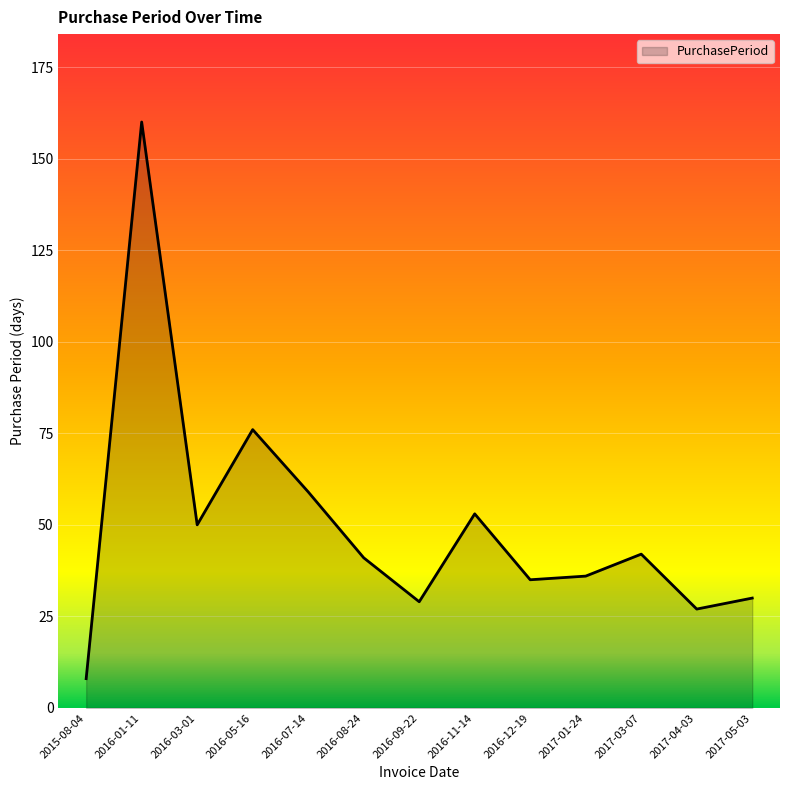

What is the maximum value shown in the chart?

160